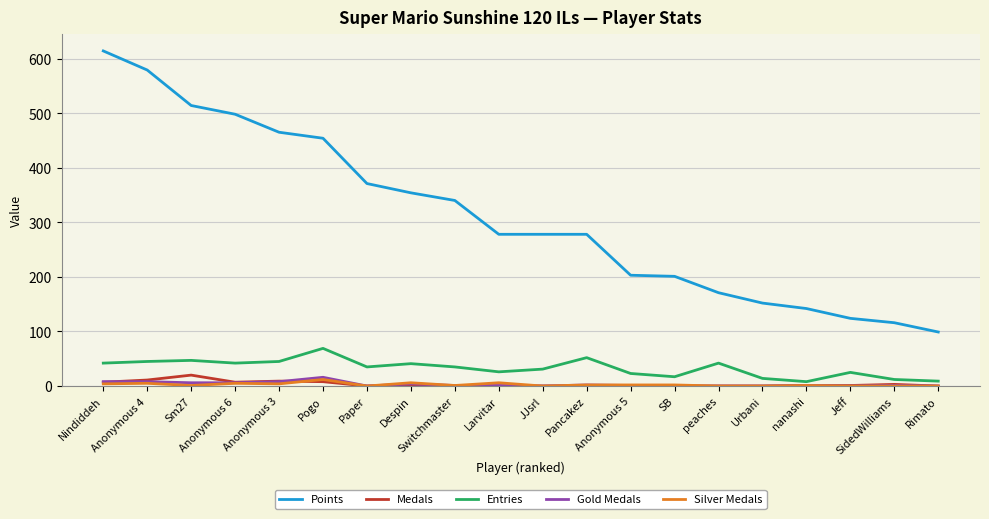

Read the Points value at Anonymous 3, to the nearest 100.

500